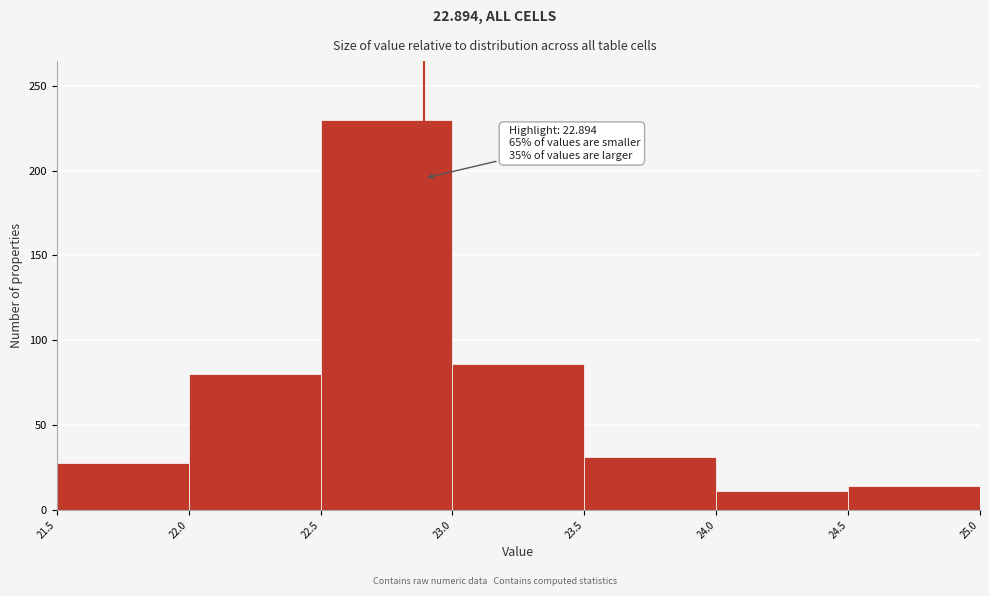

Over which range of the x-axis is the bar tallest?

22.5 to 23.0